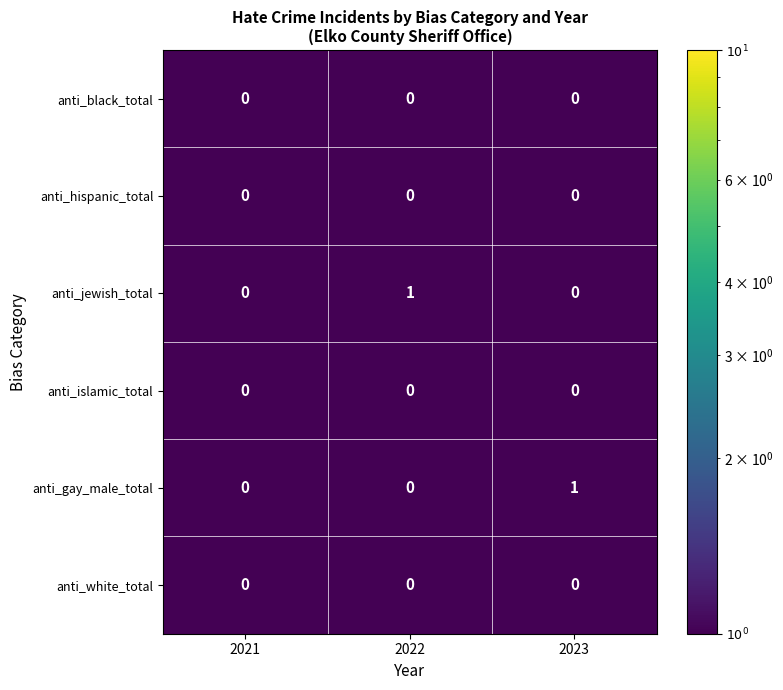

The anti_white_total series shows 0 at 2022. True or false?

True